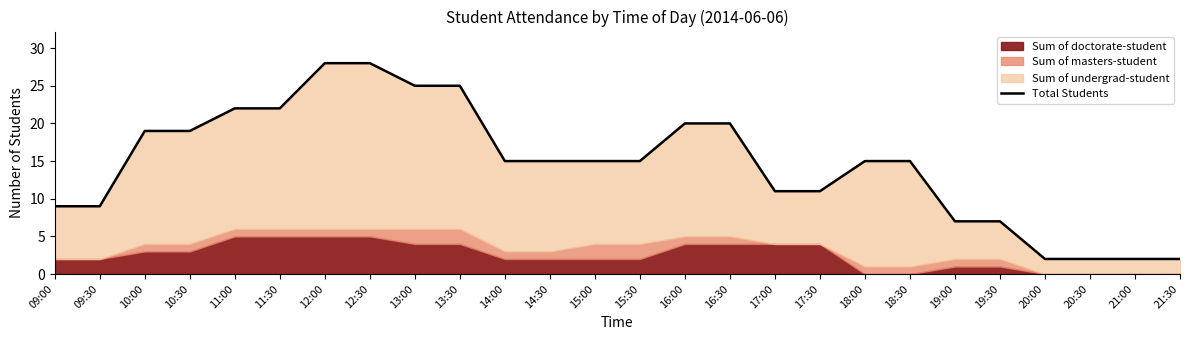

Approximately how many times larger is the value at 13:30 compared to 18:00?

1.7